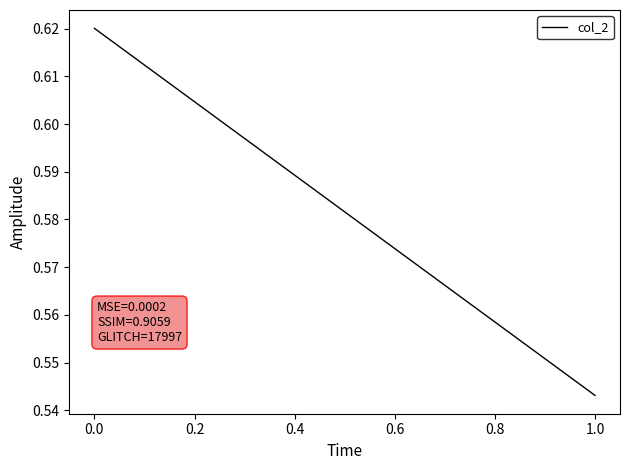

True or false: the data shows 0.7 at 1.0.

False